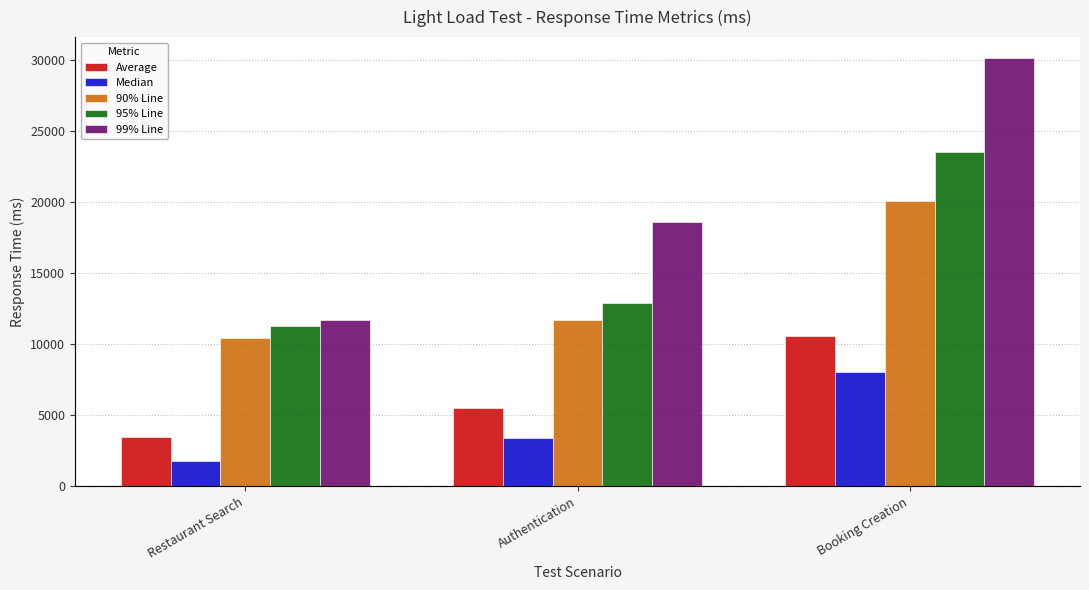

Between Authentication and Booking Creation, which series saw the biggest shift?

99% Line